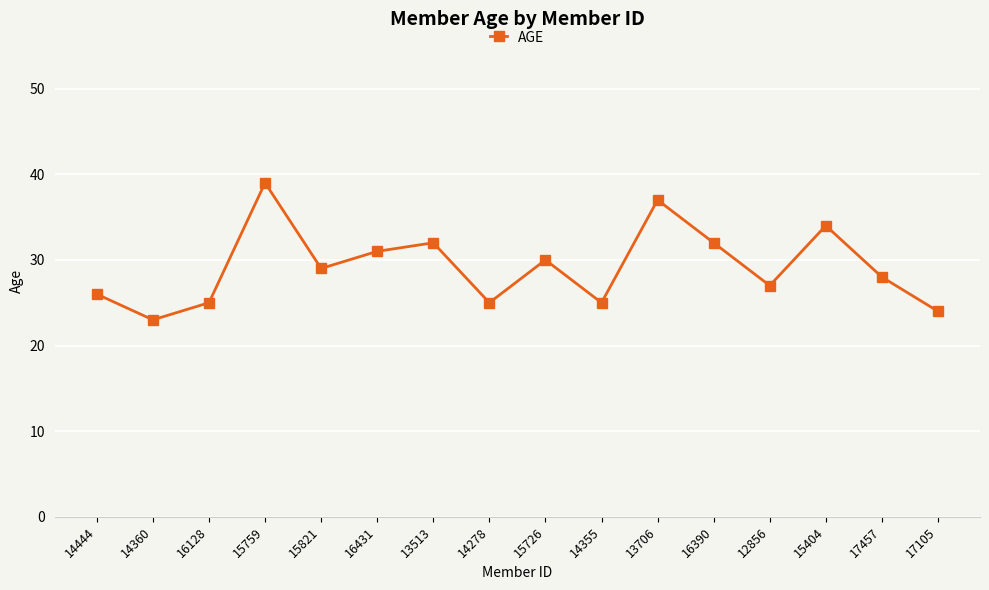

Which label corresponds to the smallest value in the chart?

14360